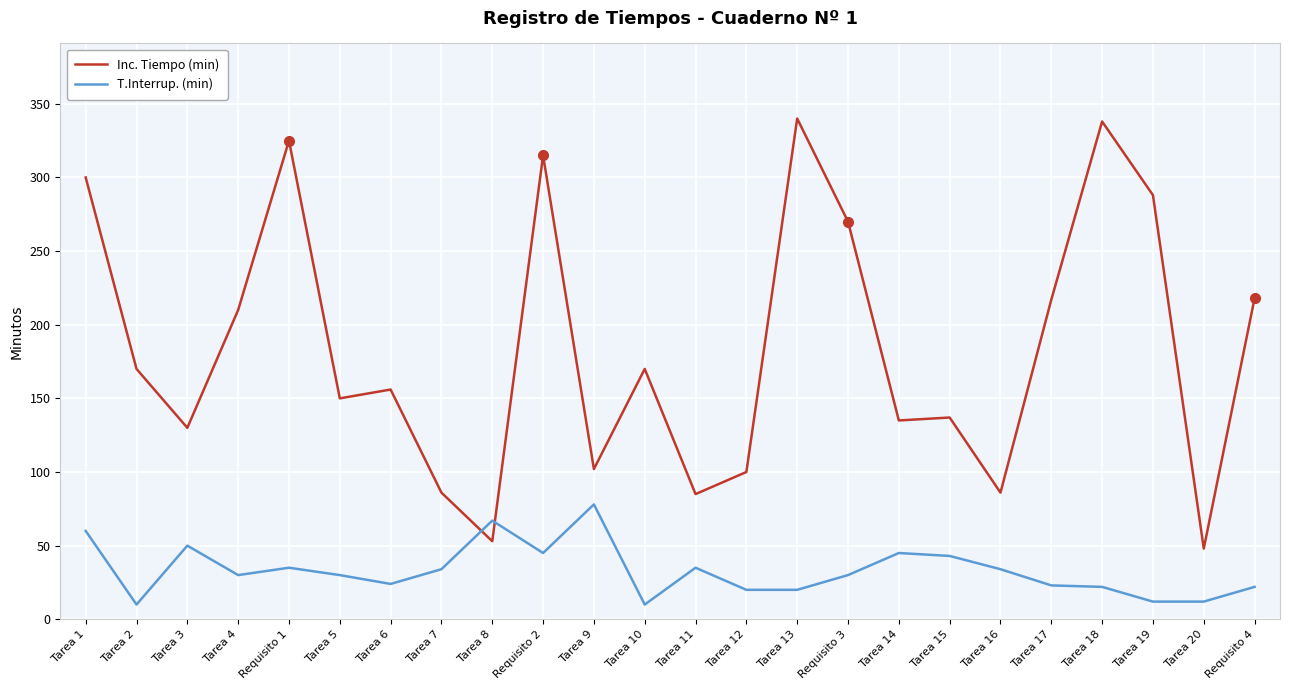

What is the total value across all series at Tarea 1?

360